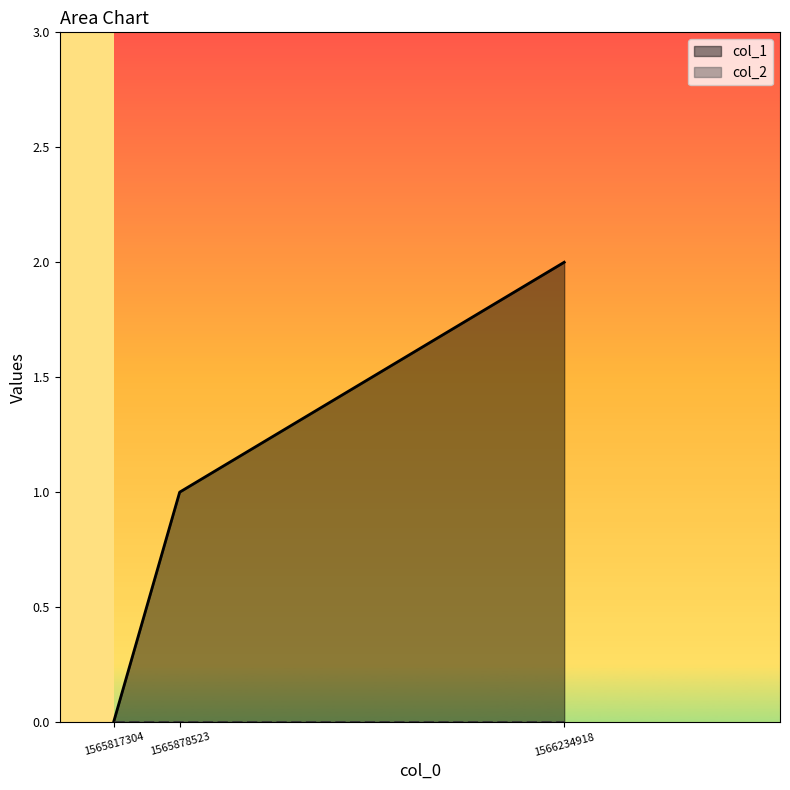

Between 1565817304 and 1566234918, which is larger?

1566234918